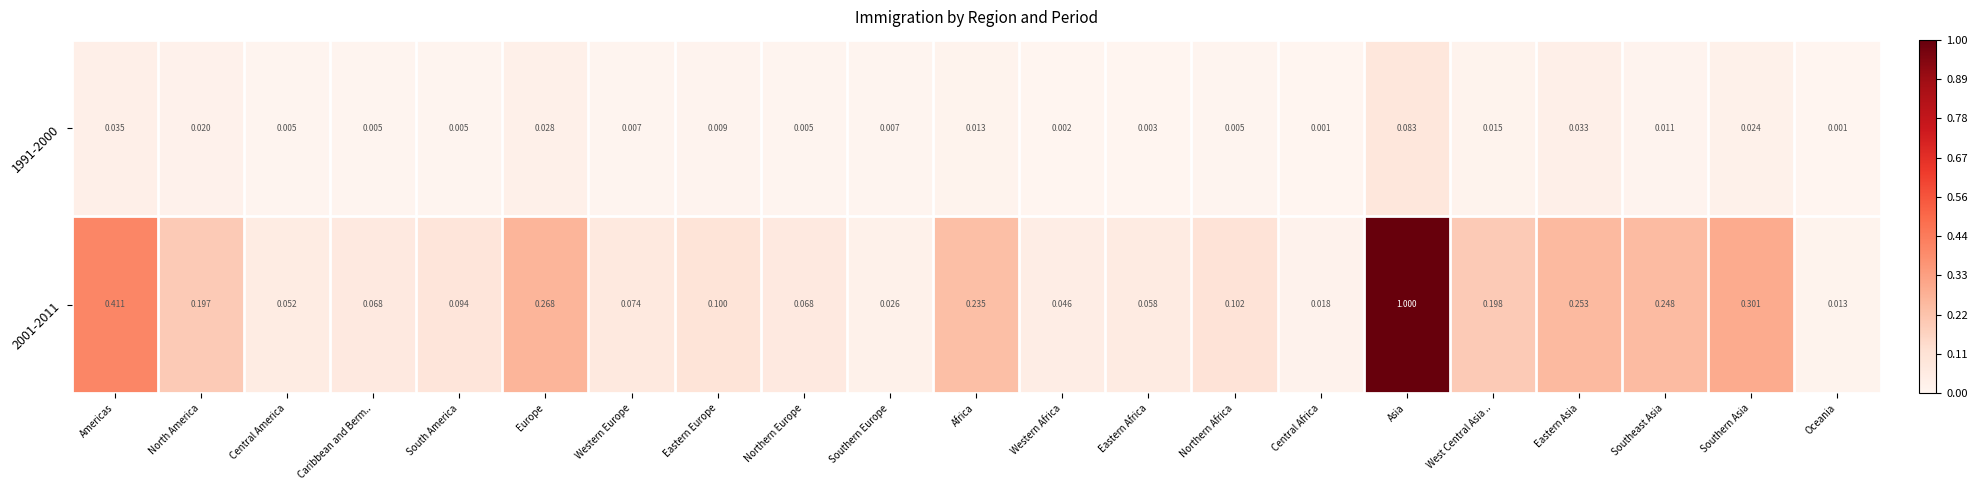

At which category is the sum across all series the highest?

Asia